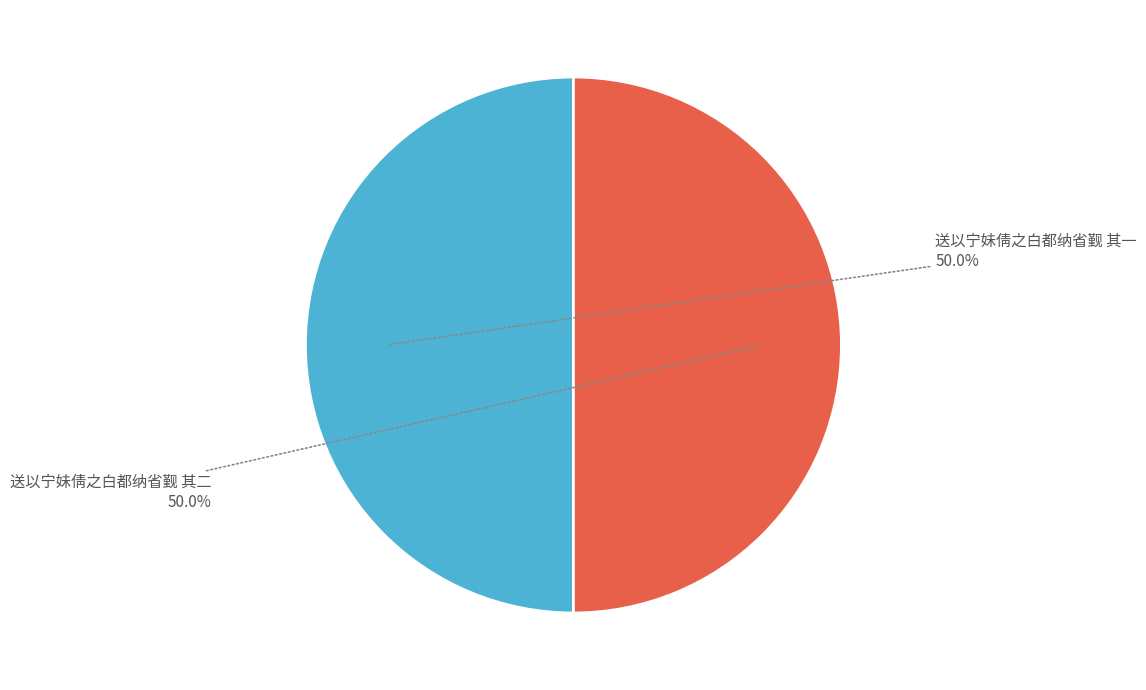

What is the ratio of the value at 送以宁妹倩之白都纳省觐 其二 to the value at 送以宁妹倩之白都纳省觐 其一?

1.0